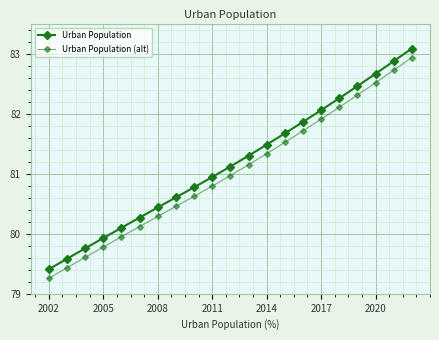

How many series are shown in this chart?

2